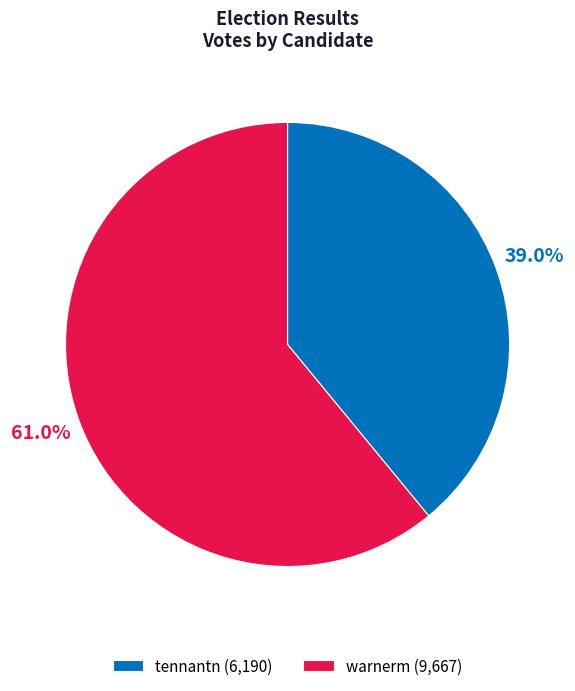

How many slices are in this pie chart?

2